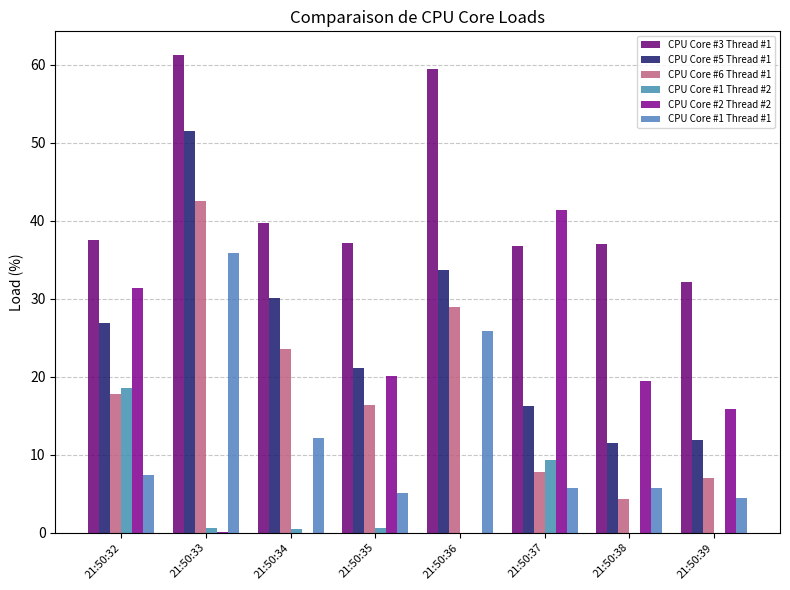

How many groups of bars are there?

8